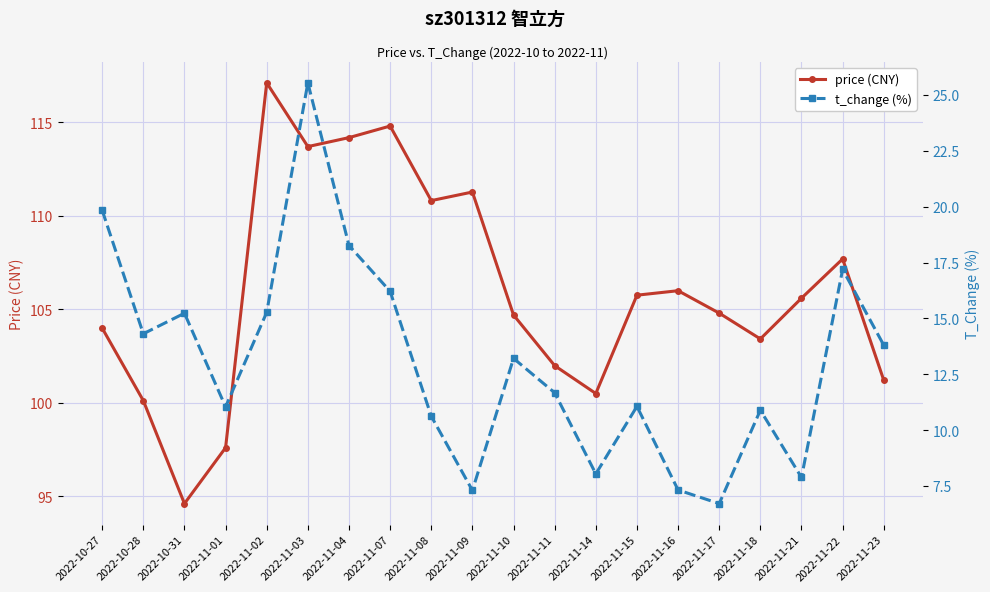

What is the sum of the t_change (%) values at 2022-11-21 and 2022-10-27?

27.7